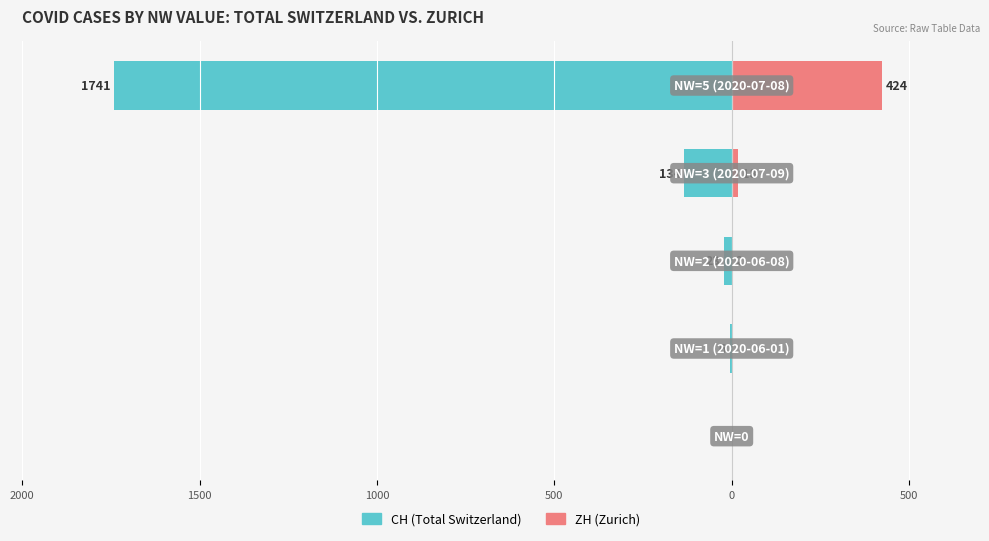

Are the bars grouped side by side (vs. stacked)?

Yes